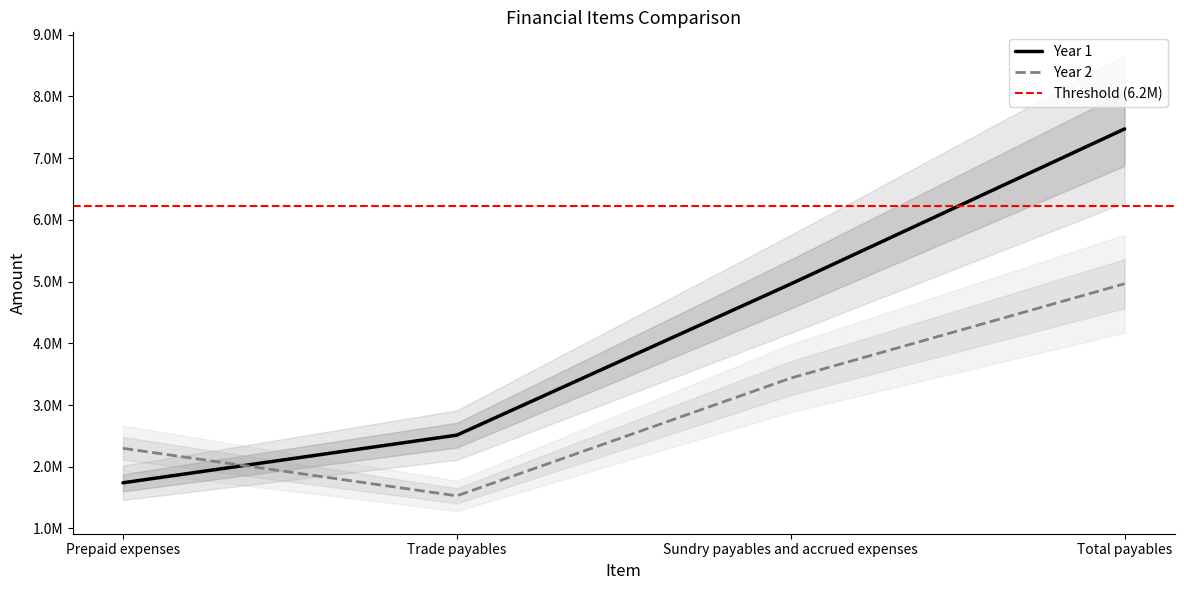

After their last crossing, which series has the higher values: Year 1 or Year 2?

Year 1